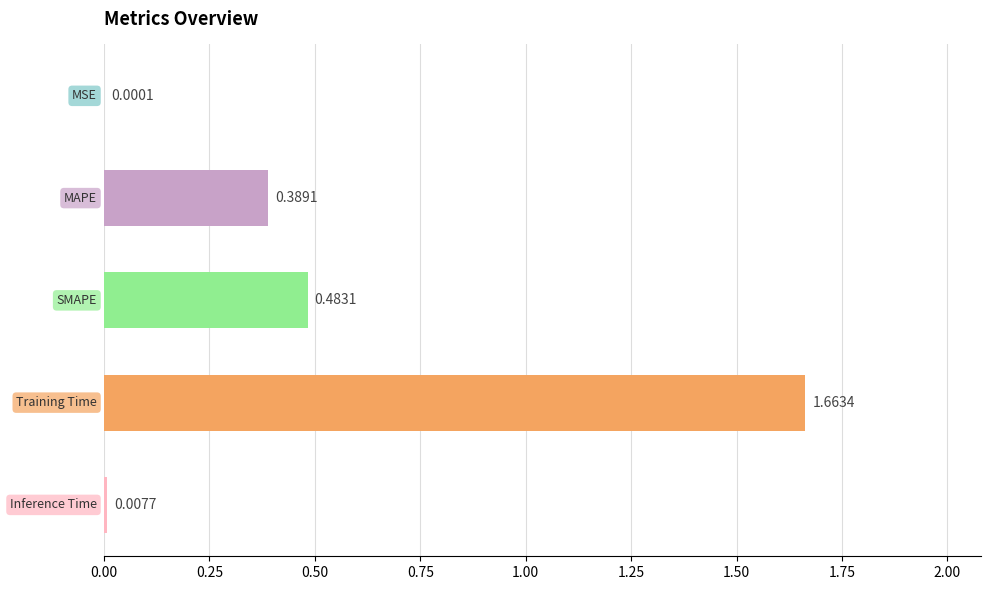

What is the sum of all values?

2.5